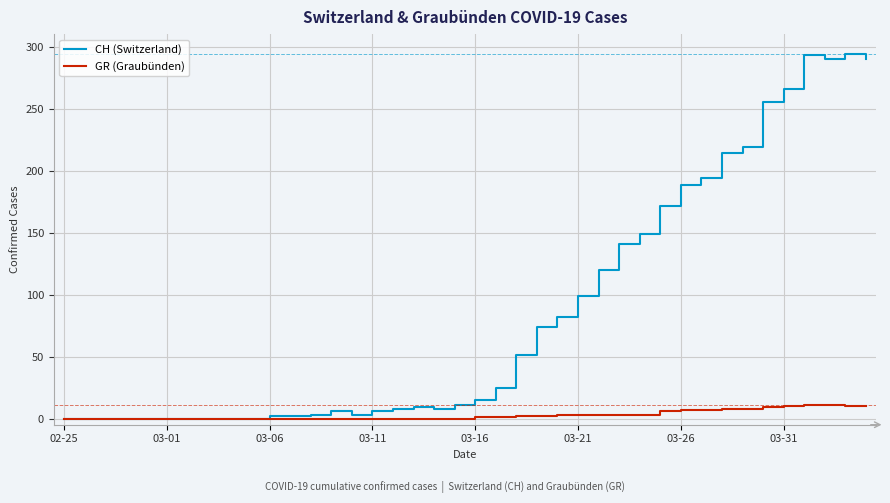

How many lines are shown in the chart?

2